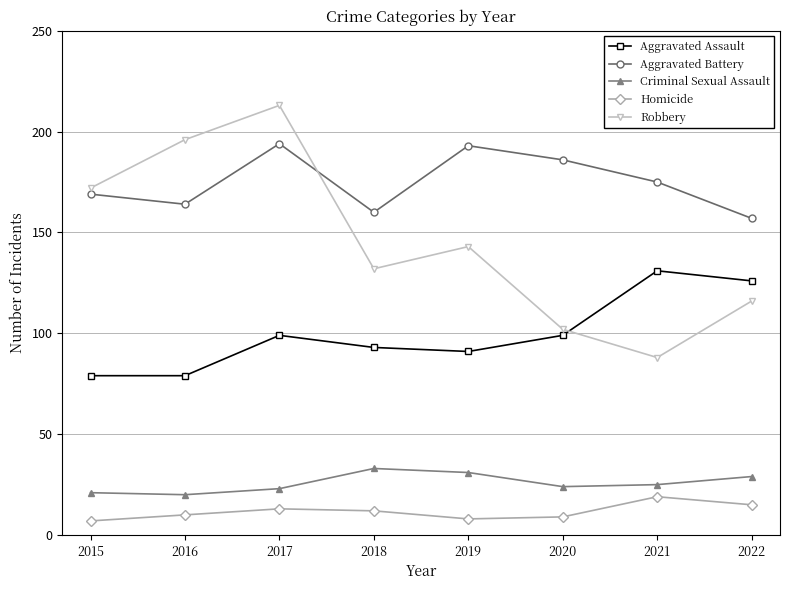

At which category is the sum across all series the highest?

2017